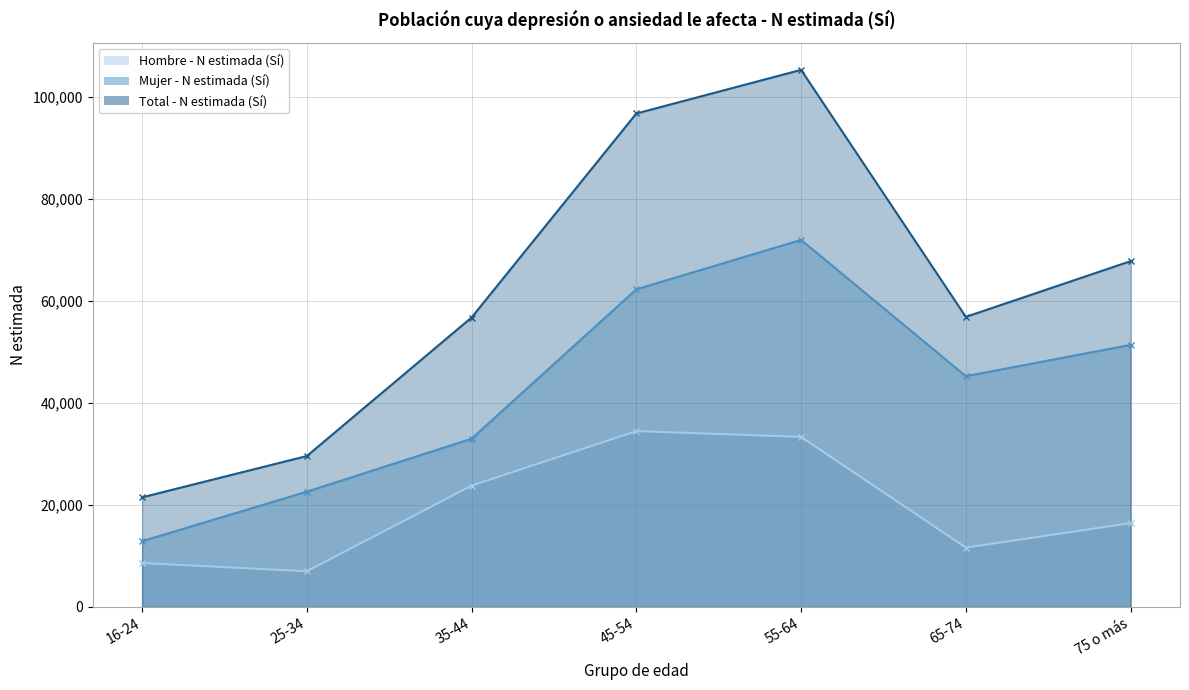

Reading right to left, what are all the values shown in this chart?

Hombre - N estimada (Sí): 75 o más=16421	65-74=11625	55-64=33340	45-54=34473	35-44=23772	25-34=6987	16-24=8600
Mujer - N estimada (Sí): 75 o más=51375	65-74=45248	55-64=71966	45-54=62278	35-44=32978	25-34=22597	16-24=12887
Total - N estimada (Sí): 75 o más=67796	65-74=56873	55-64=105307	45-54=96751	35-44=56749	25-34=29585	16-24=21487